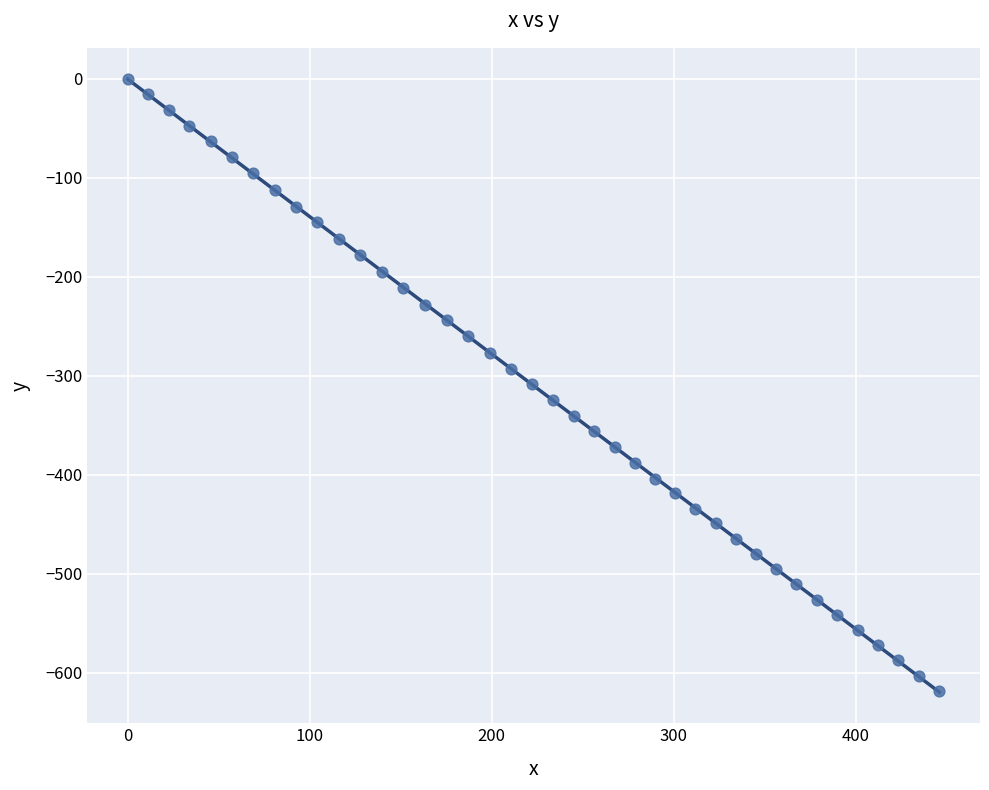

What is the range of X values (max minus min)?

446.1